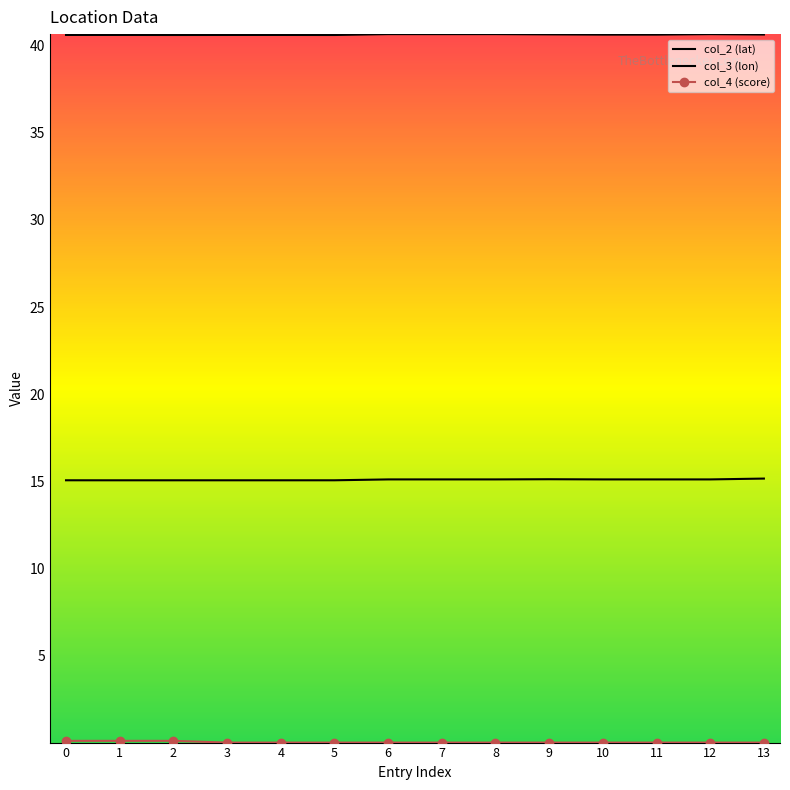

Reading left to right, transcribe all the data shown in this chart.

col_2 (lat): 40.6	40.6	40.6	40.6	40.6	40.6	40.7	40.7	40.7	40.7	40.6	40.6	40.7	40.6
col_3 (lon): 15.1	15.1	15.1	15.1	15.1	15.1	15.1	15.1	15.1	15.1	15.1	15.1	15.1	15.2
col_4 (score): 0.1	0.1	0.1	0.0	0.0	0.0	0.0	0.0	0.0	0.0	0.0	0.0	0.0	0.0